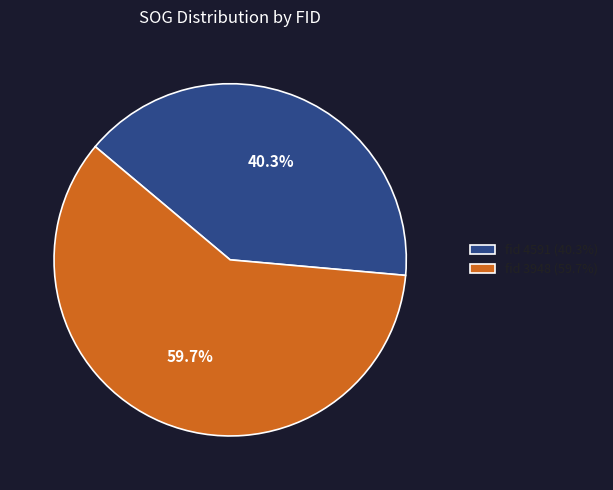

Count the number of slices in the pie.

2